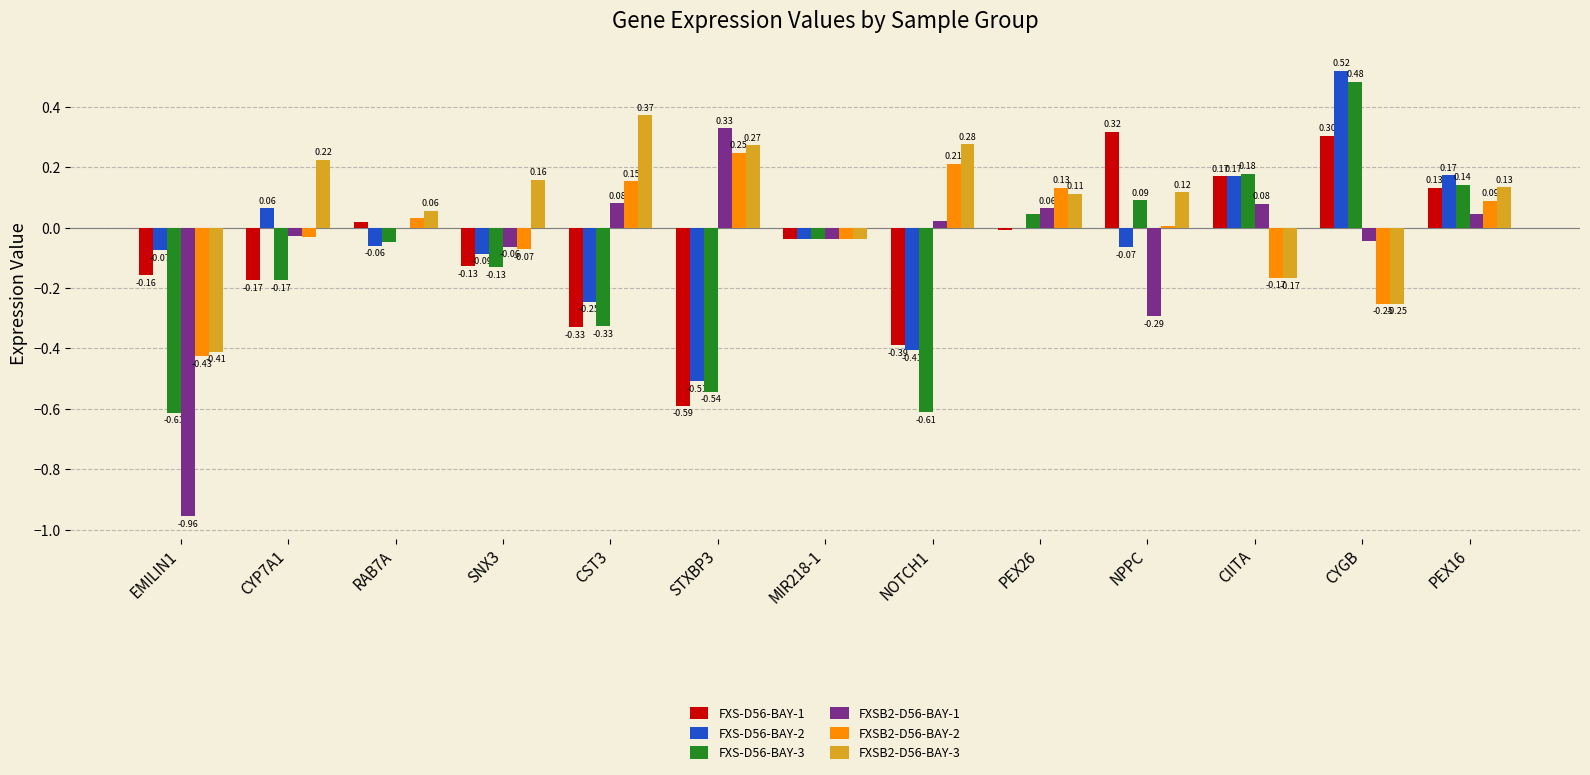

Which category has the highest value across all series?

CYGB